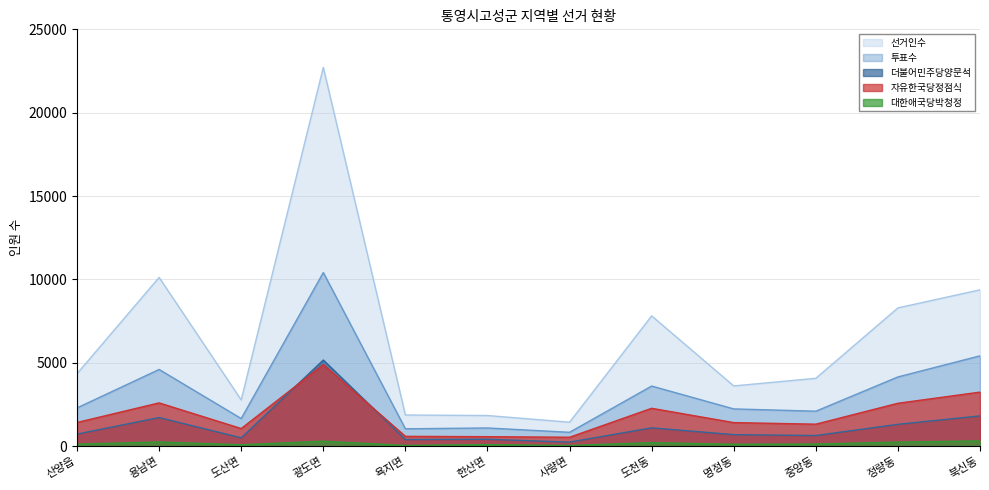

Rank the series by their maximum value, from lowest to highest.

대한애국당박청정, 자유한국당정점식, 더불어민주당양문석, 투표수, 선거인수